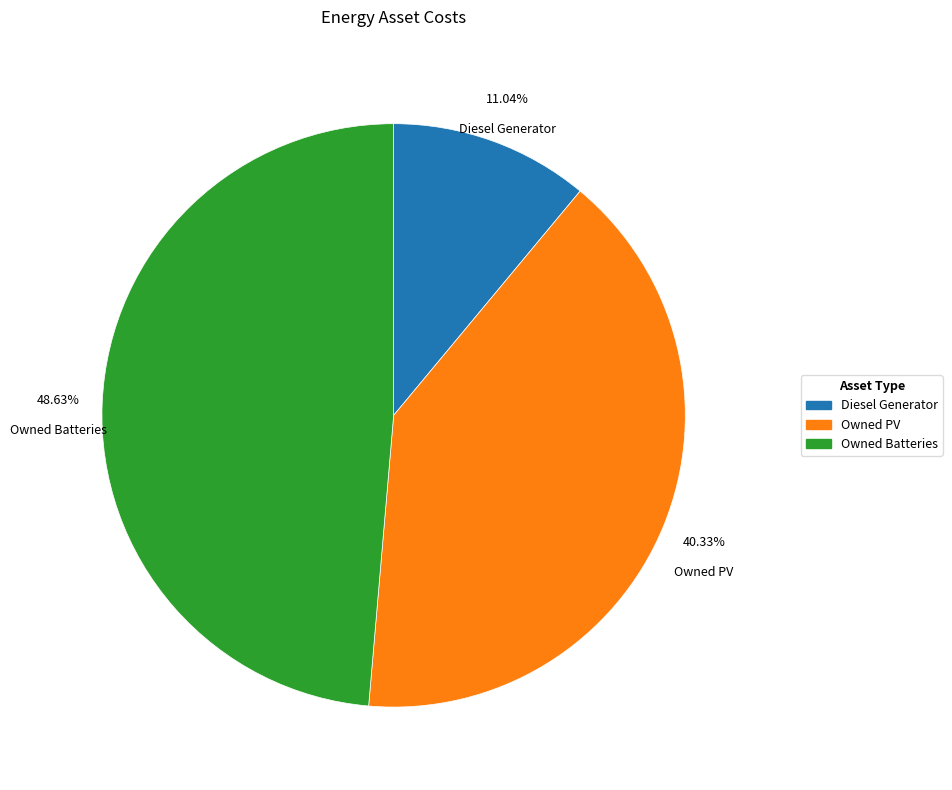

What portion of the pie excludes Diesel Generator?

89.0%